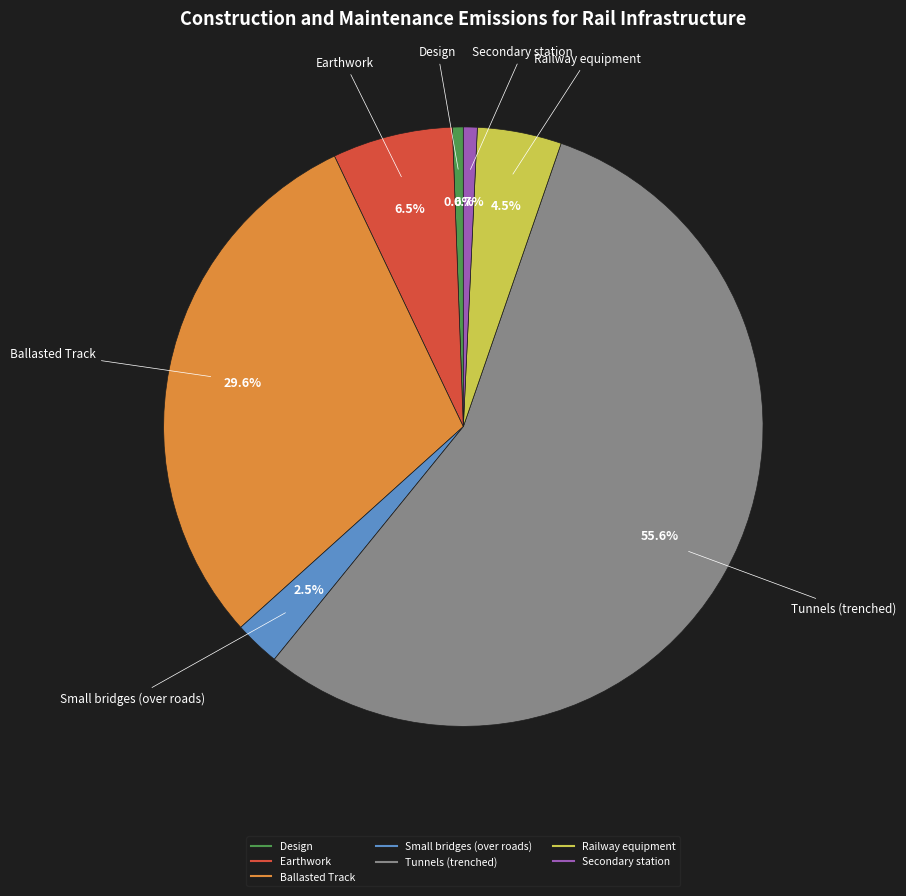

Does any single category account for the majority?

Yes